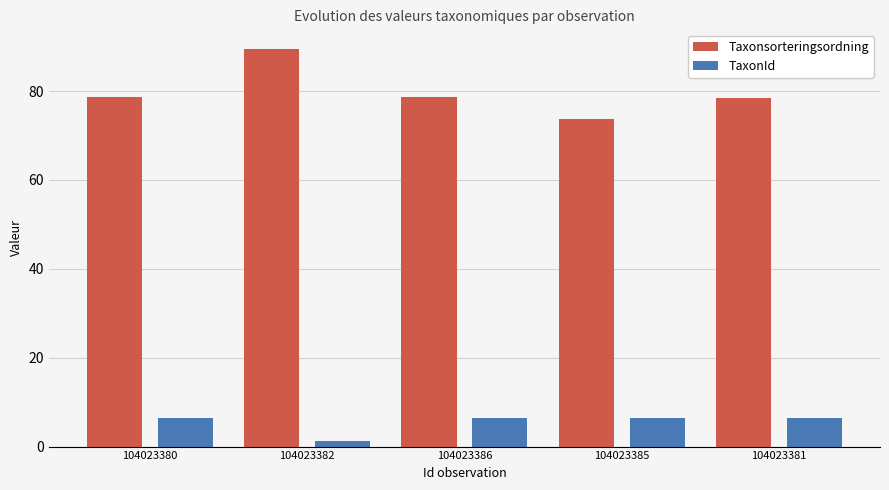

Does the chart contain stacked bars?

No